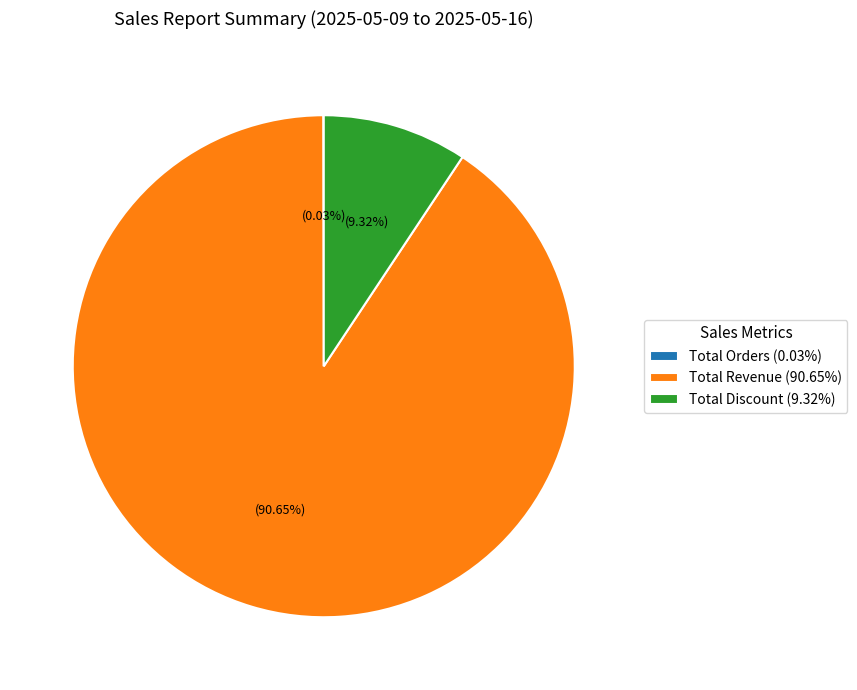

Does any single category account for the majority?

Yes